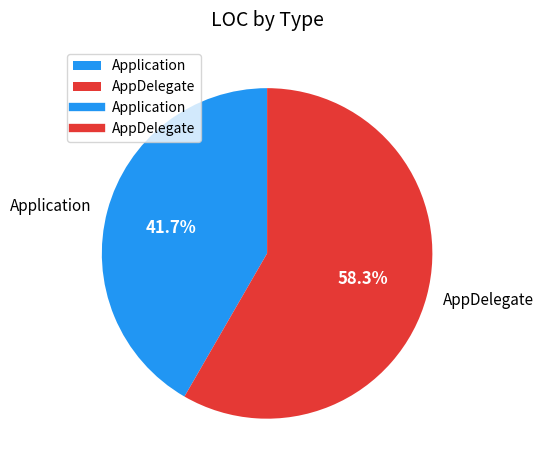

Which has a higher value, Application or AppDelegate?

AppDelegate